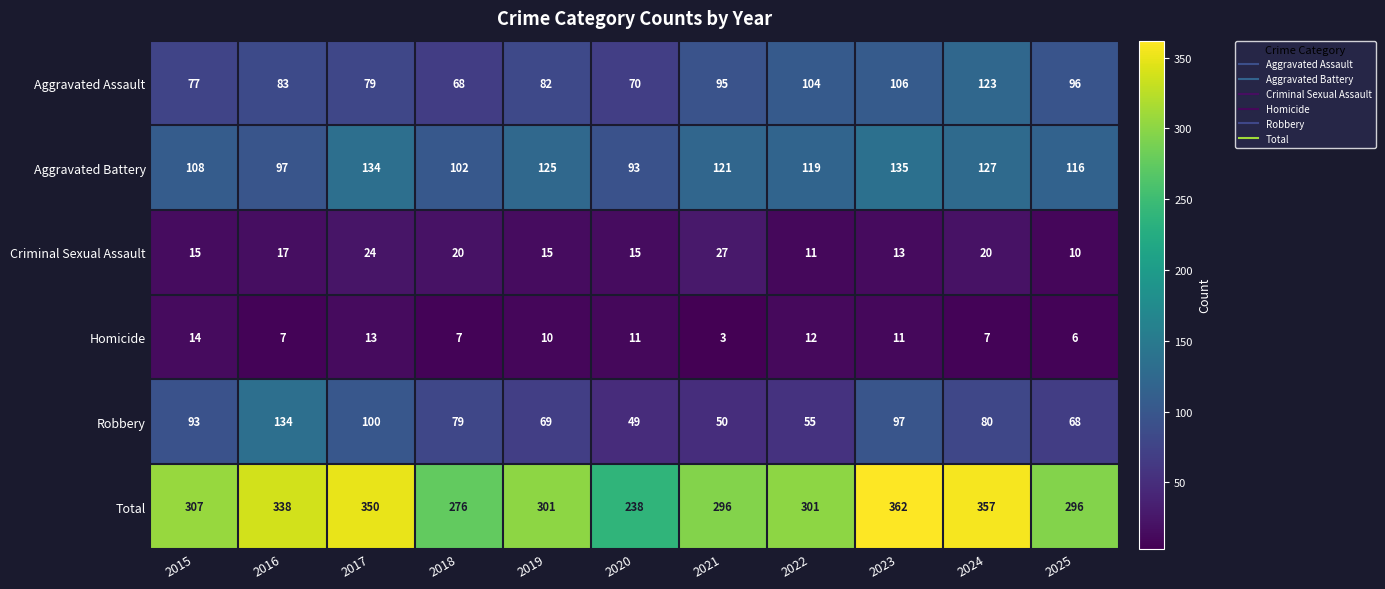

At which category is the sum across all series the highest?

2023